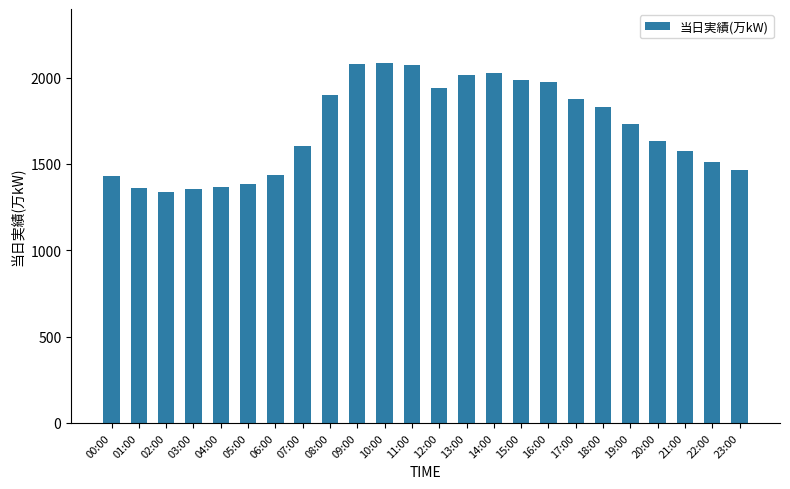

What is the difference between the maximum and minimum values?

746